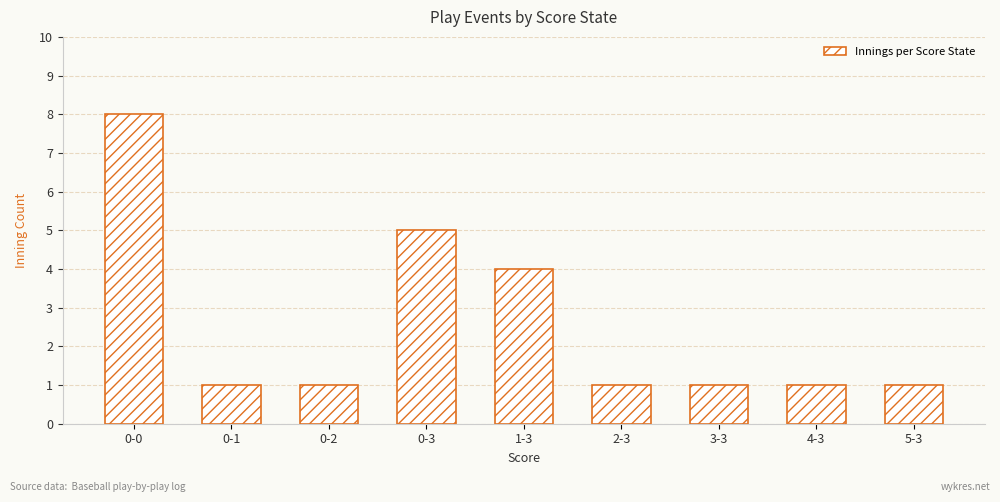

How many categories are shown in the chart?

9